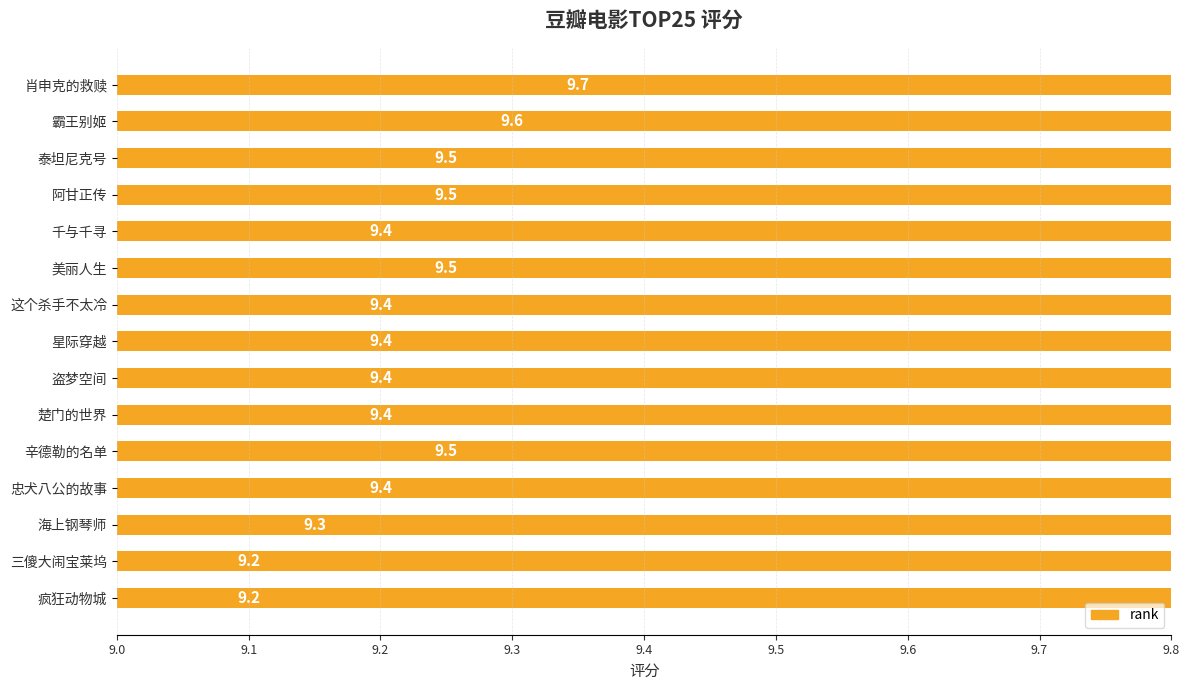

Is it true that the value at 泰坦尼克号 is 5.5?

False